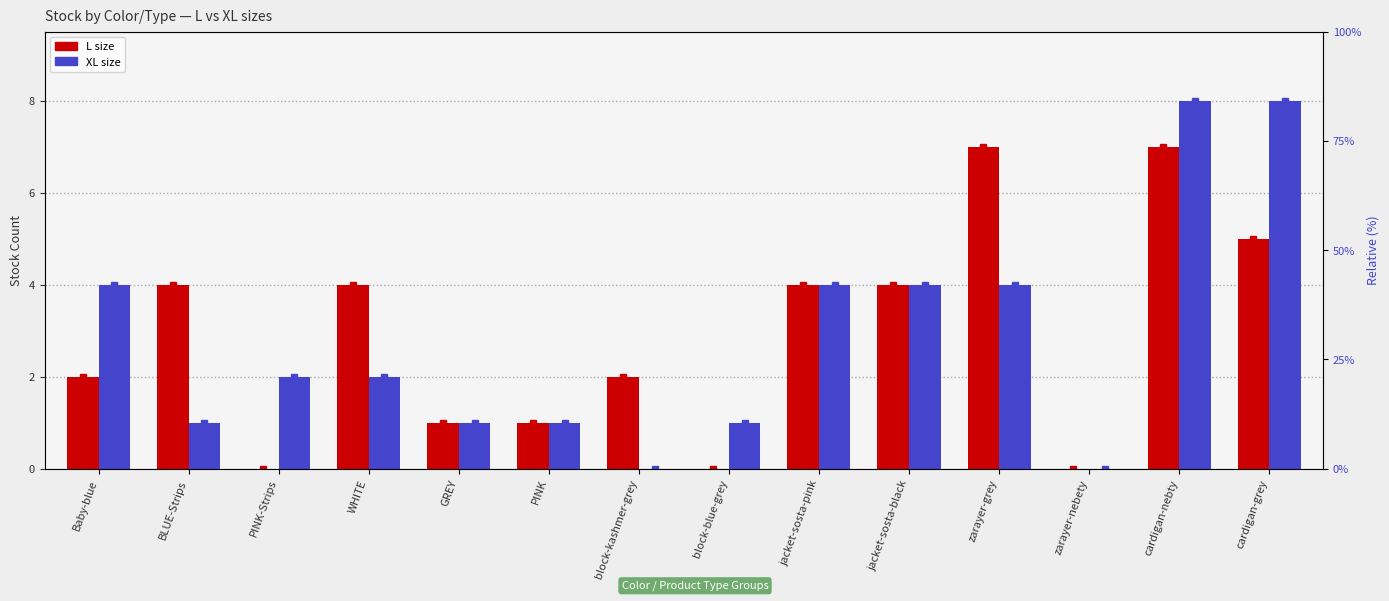

What is the label of the 7th bar from the left?

block-kashmer-grey